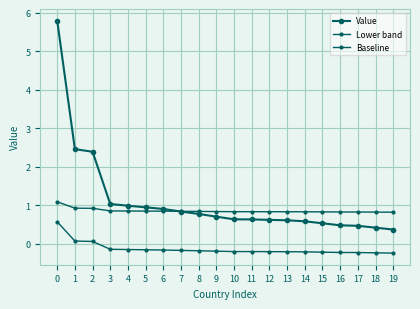

How many lines are shown in the chart?

3